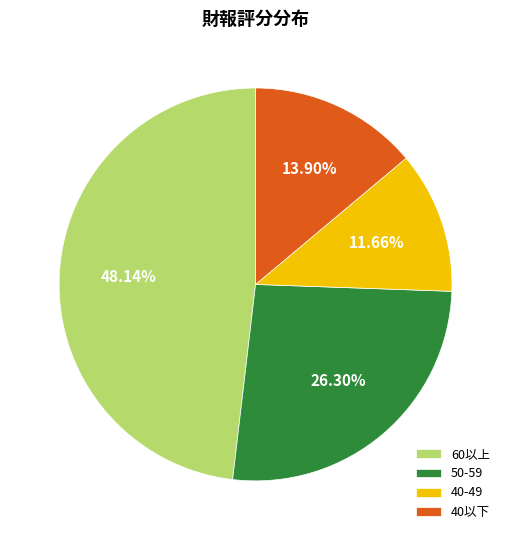

Is there a majority slice in this chart?

No